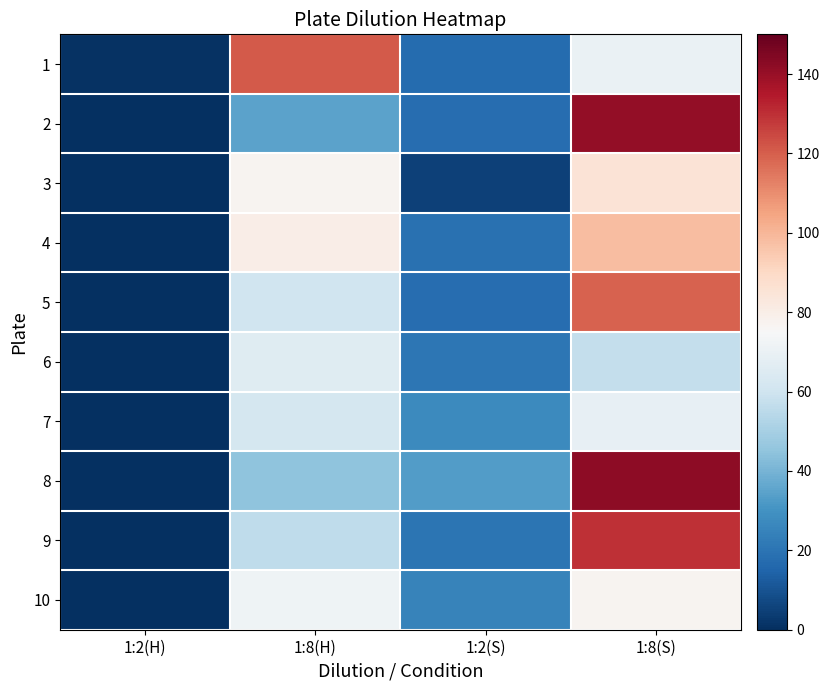

What is the spread (max minus min) of values at 1:2(S)?

28